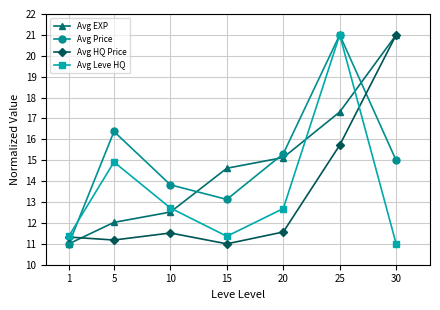

Which series changed the most between 20 and 25?

Avg Leve HQ